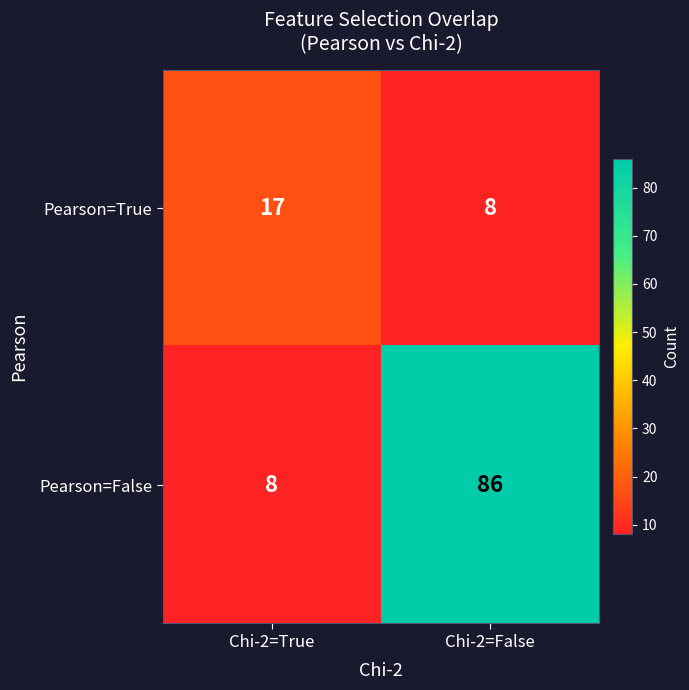

True or false: Pearson=True has a value of 8 at Chi-2=True.

False